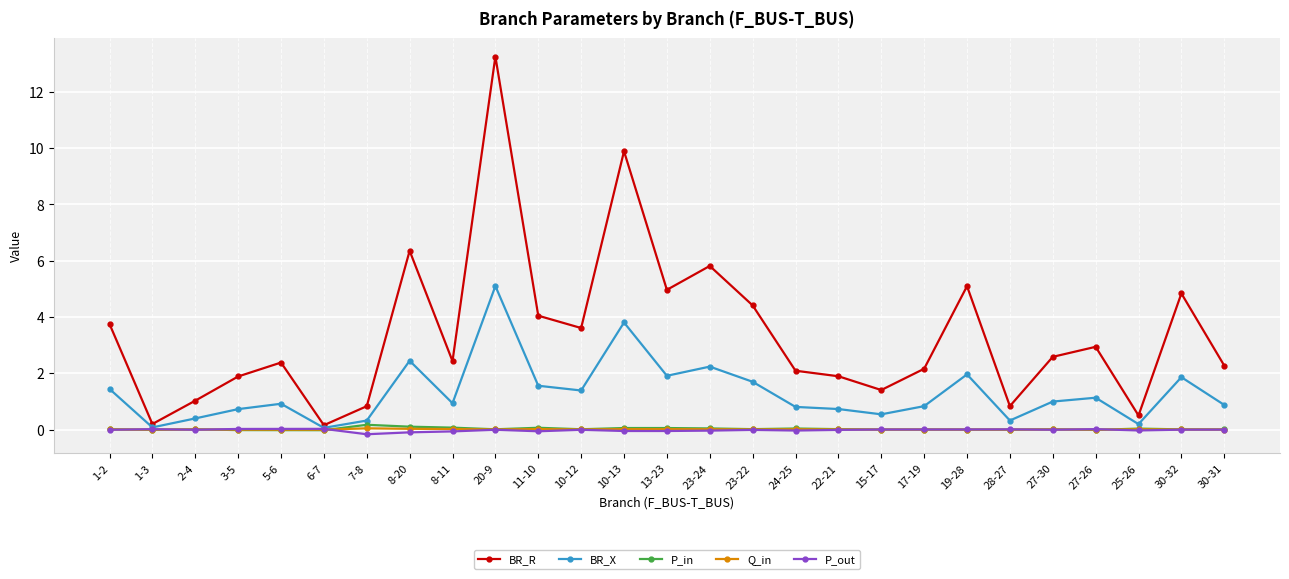

What is the difference between the highest and lowest values at 15-17?

1.4